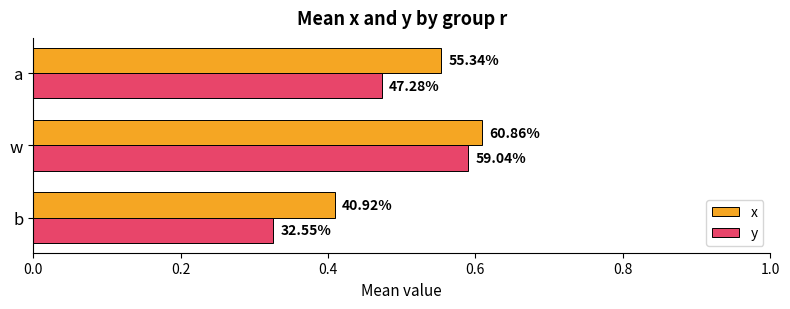

What are all the series names shown in the legend?

x, y